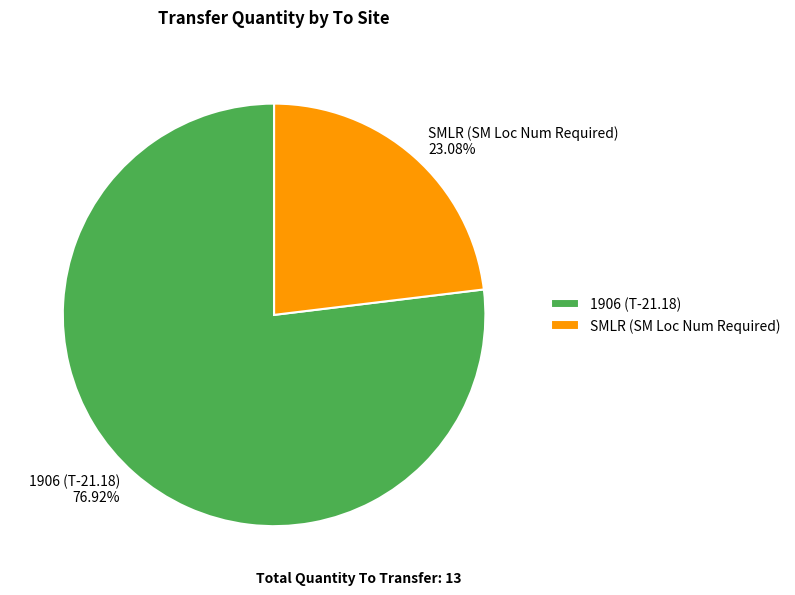

Which category has the smallest portion of the pie?

SMLR (SM Loc Num Required)